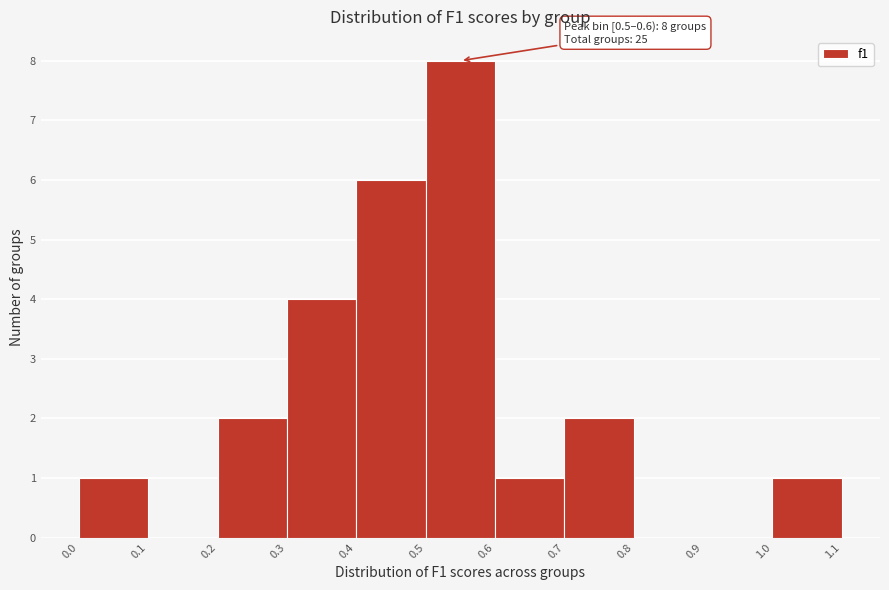

Over which range of the x-axis is the bar tallest?

0.5 to 0.6